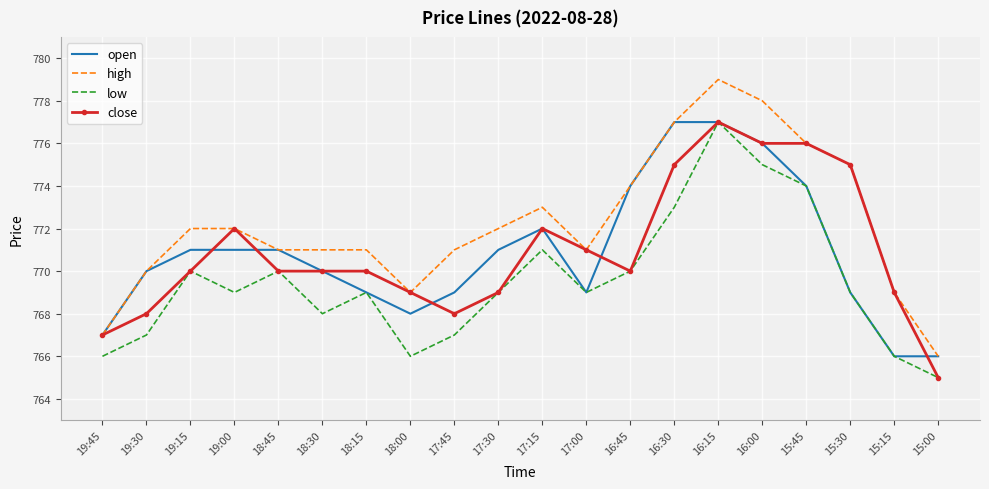

Is it true that close equals 360 at 18:00?

False